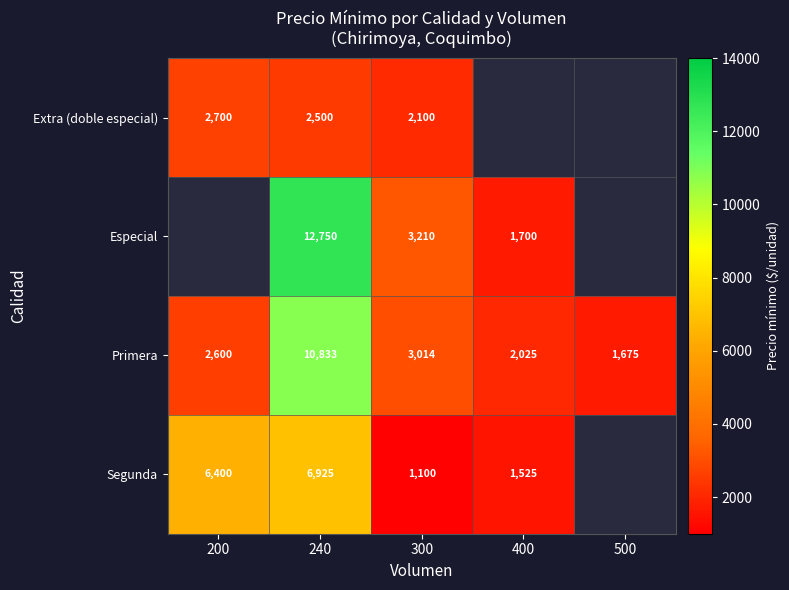

Rank the series at 300 from highest to lowest value.

Especial, Primera, Extra (doble especial), Segunda